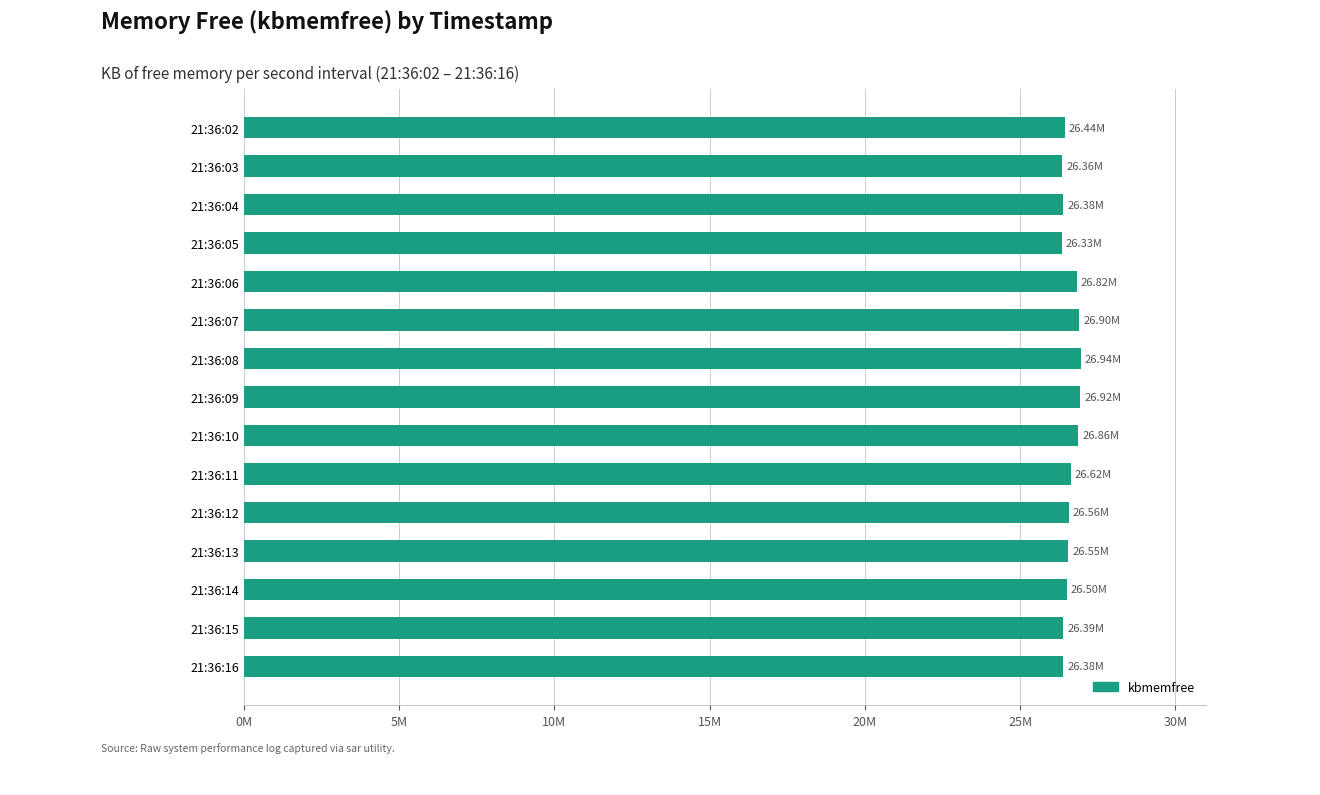

Does the chart contain any negative values?

No